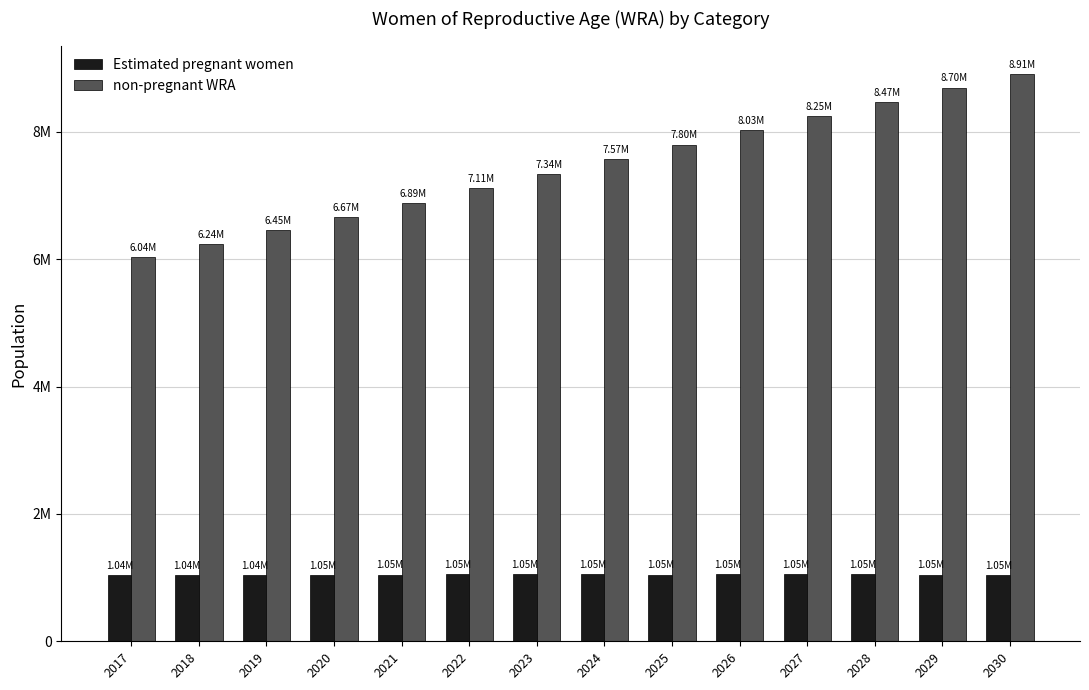

List the labels in order of non-pregnant WRA value, largest first.

2030, 2029, 2028, 2027, 2026, 2025, 2024, 2023, 2022, 2021, 2020, 2019, 2018, 2017